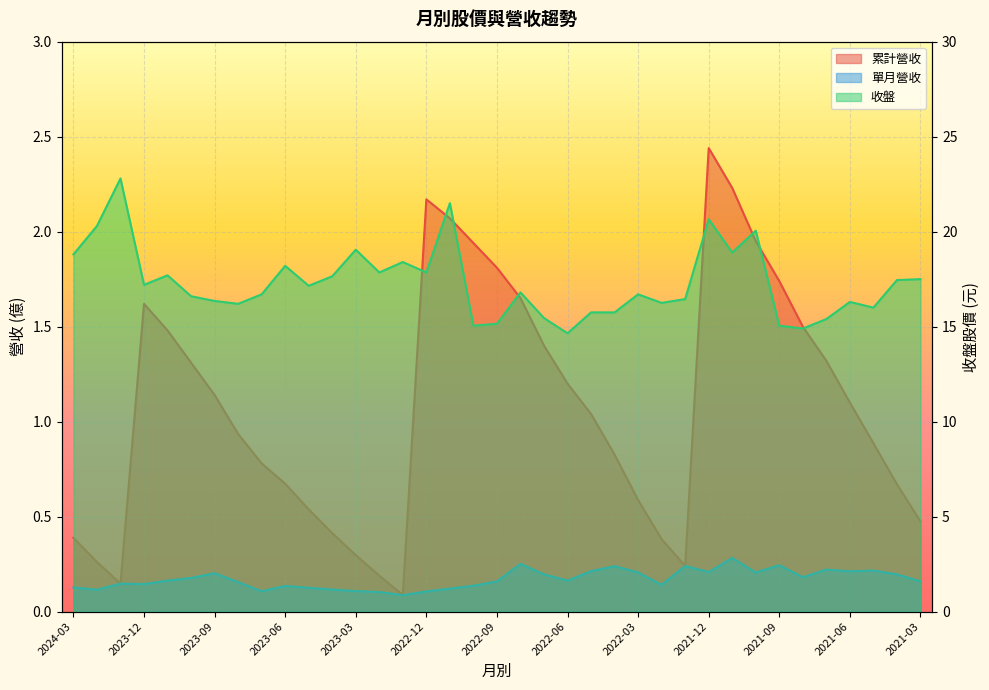

True or false: 累計營收 has more than 1 interior local peaks.

True